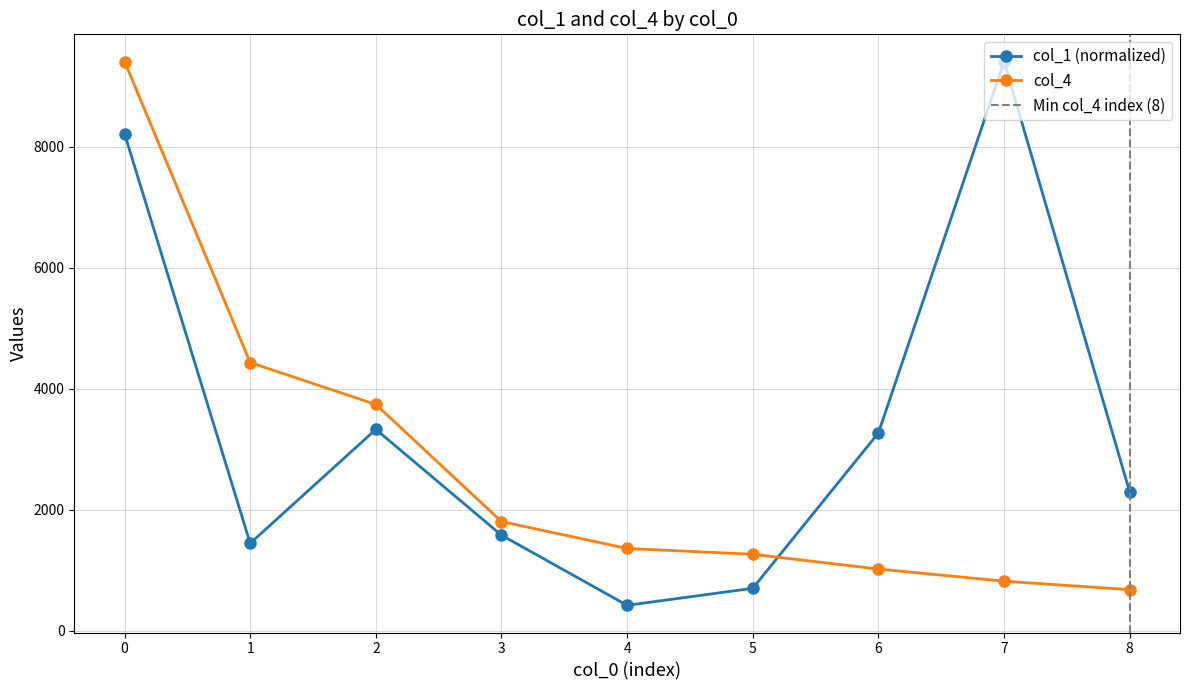

In col_1, how many points are lower than both neighbors (excluding endpoints)?

2